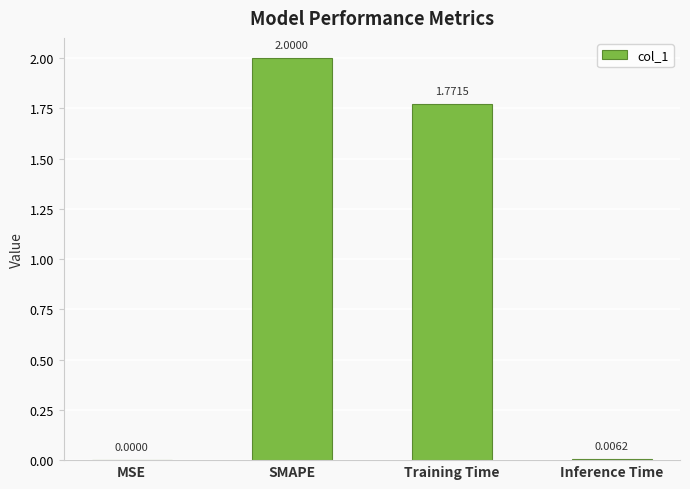

What is the average value?

0.9